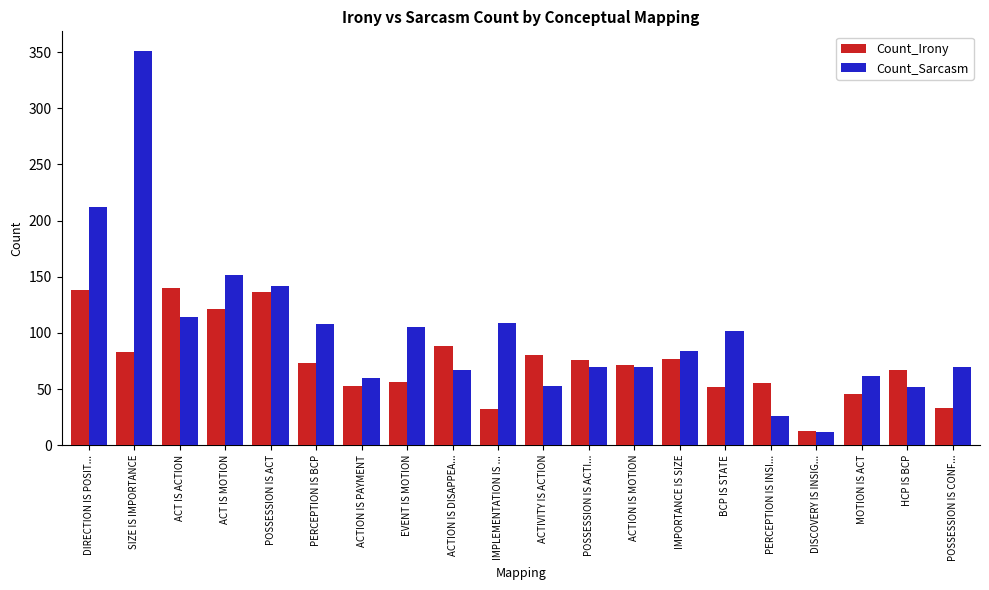

Is the value of Count_Sarcasm at POSSESSION IS ACT greater than the value of Count_Irony at PERCEPTION IS BCP?

Yes